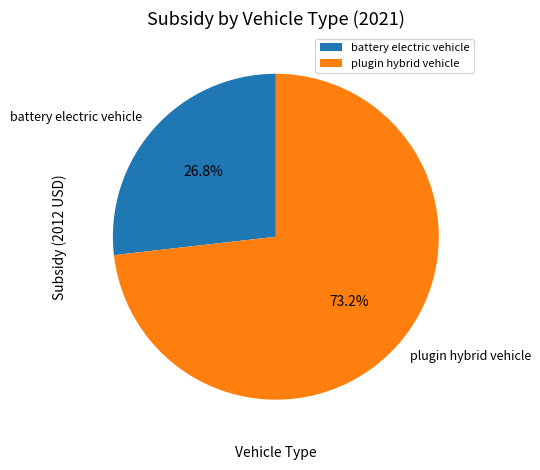

Is plugin hybrid vehicle the majority of the pie?

Yes